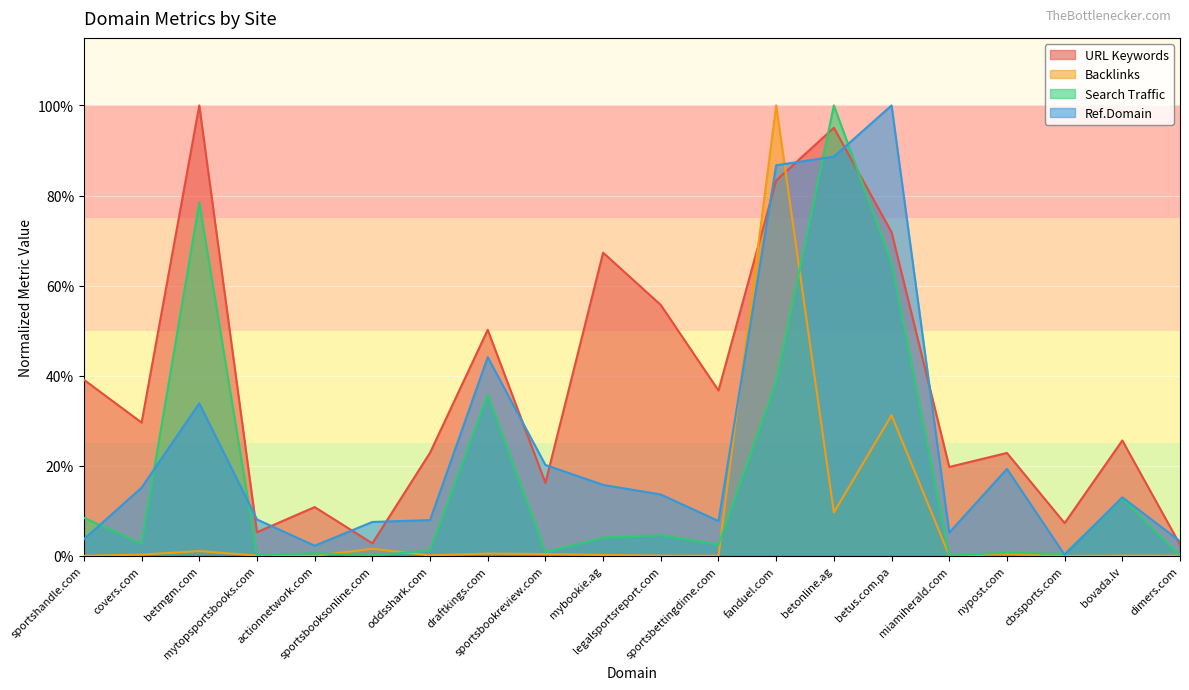

True or false: Search Traffic has a value of 0.0 at sportsbookreview.com.

True